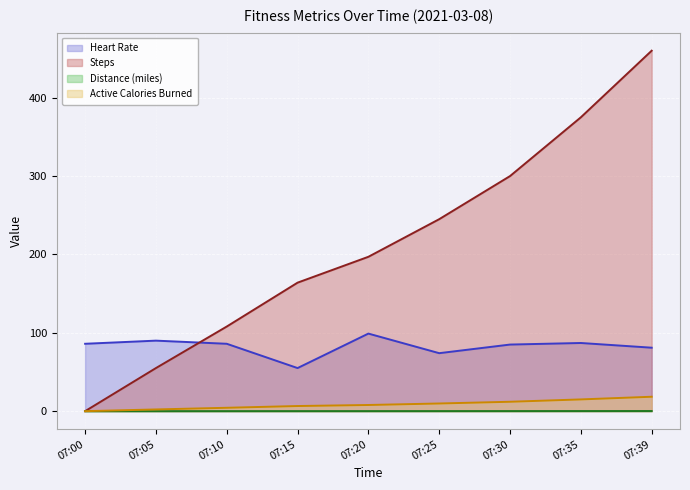

Is it true that Heart Rate equals 136.6 at 07:35?

False